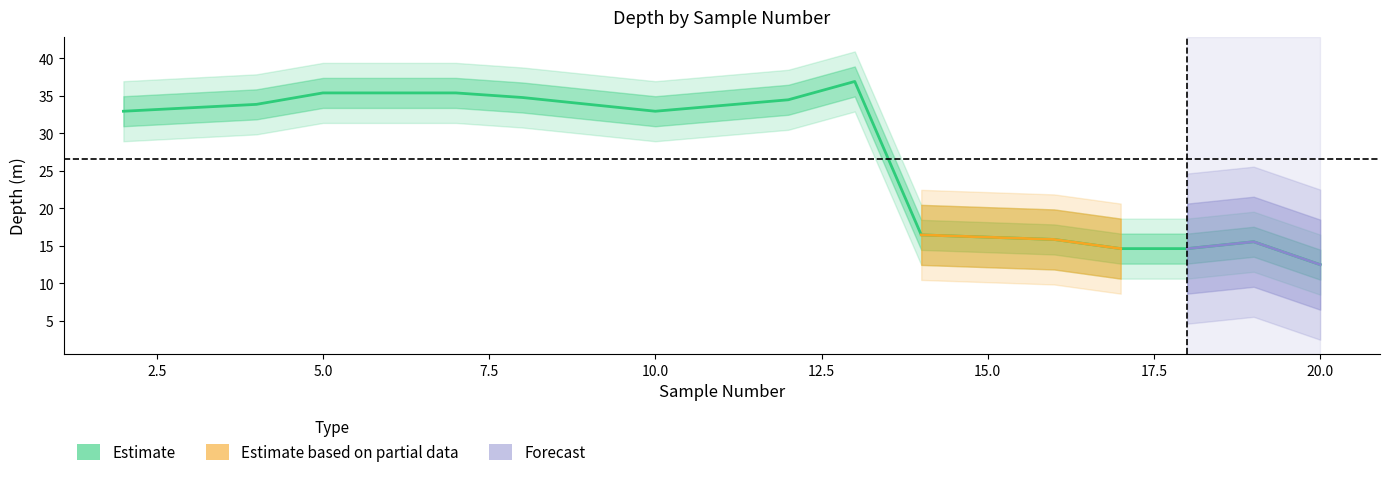

How many interior local peaks does the Depth series have?

2